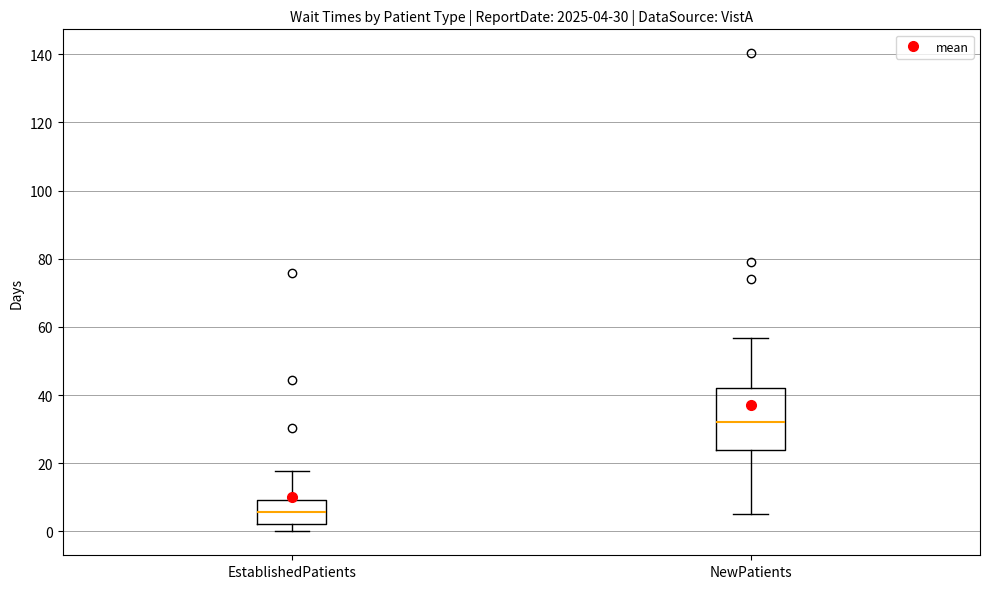

Which box's median line is the lowest?

EstablishedPatients